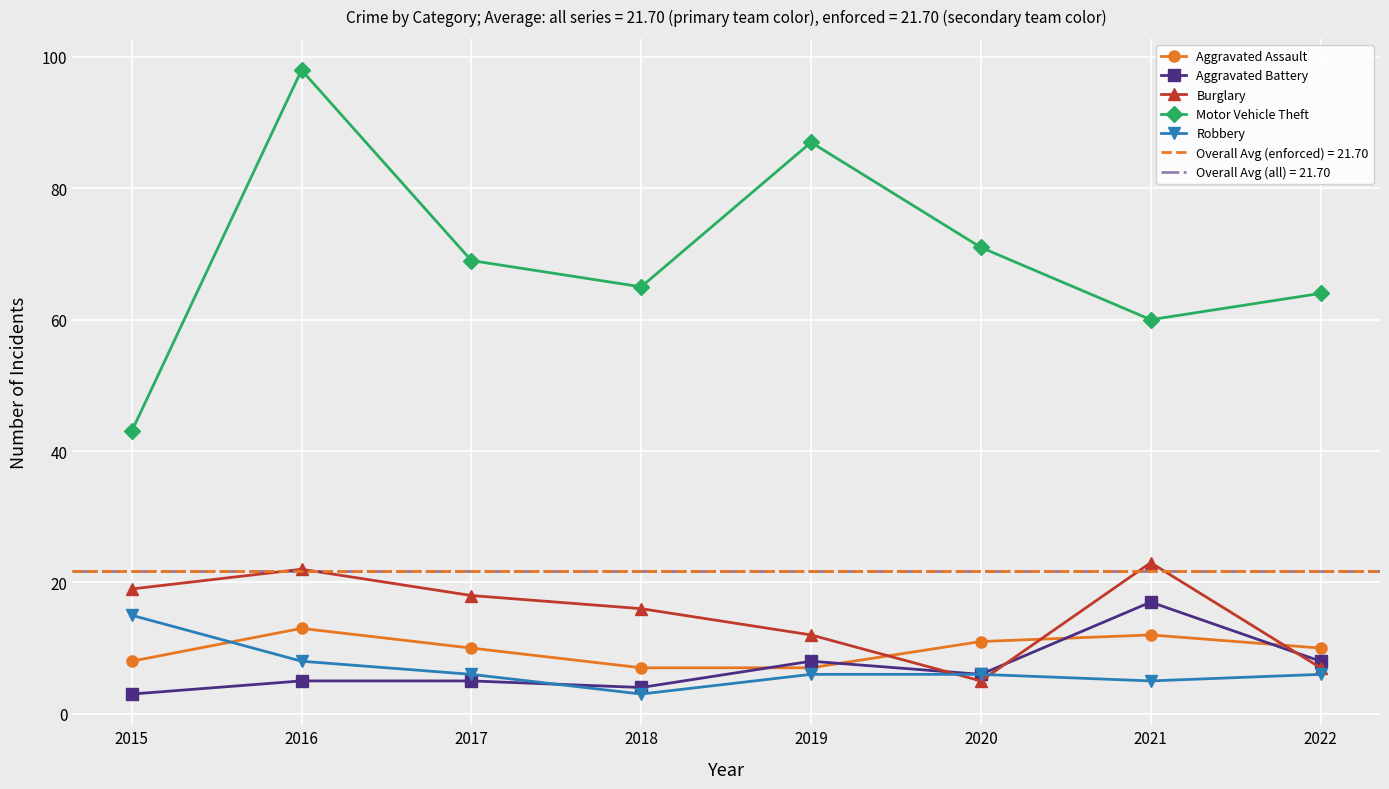

At which category is the sum across all series the highest?

2016